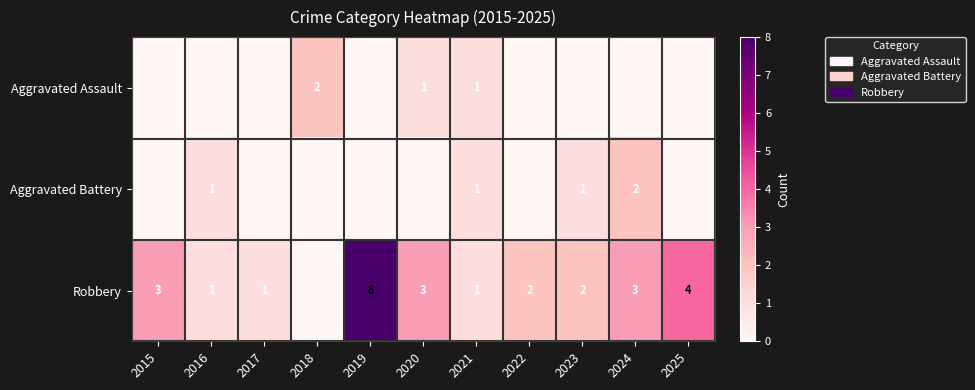

What is the sum of the Robbery values at 2023 and 2024?

5